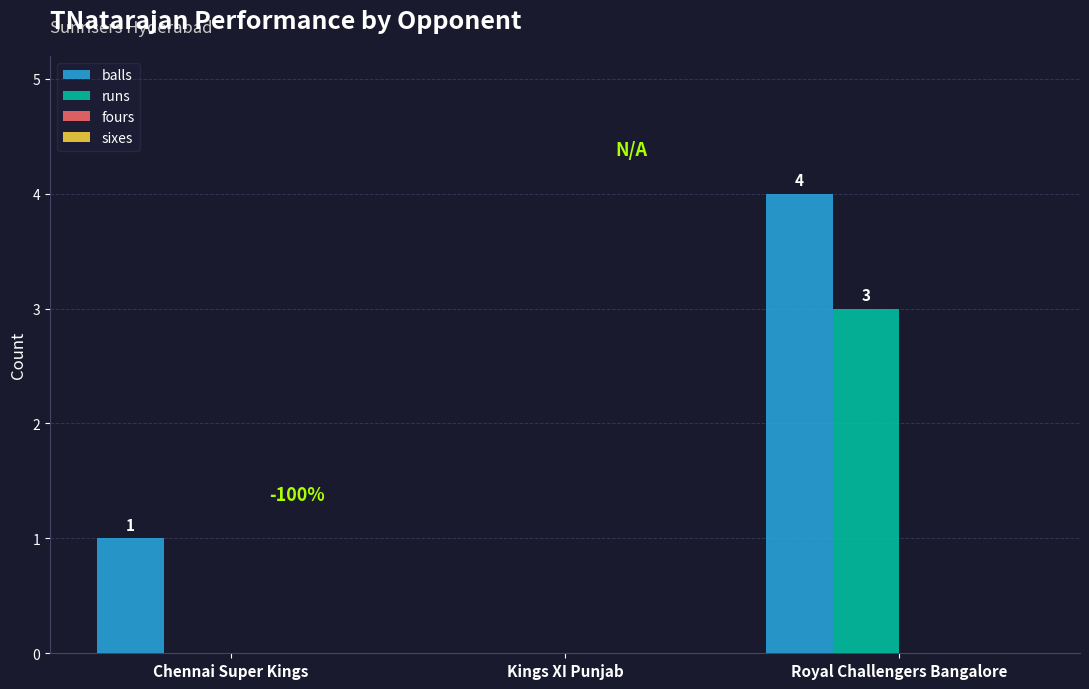

At which category is the sum across all series the highest?

Royal Challengers Bangalore